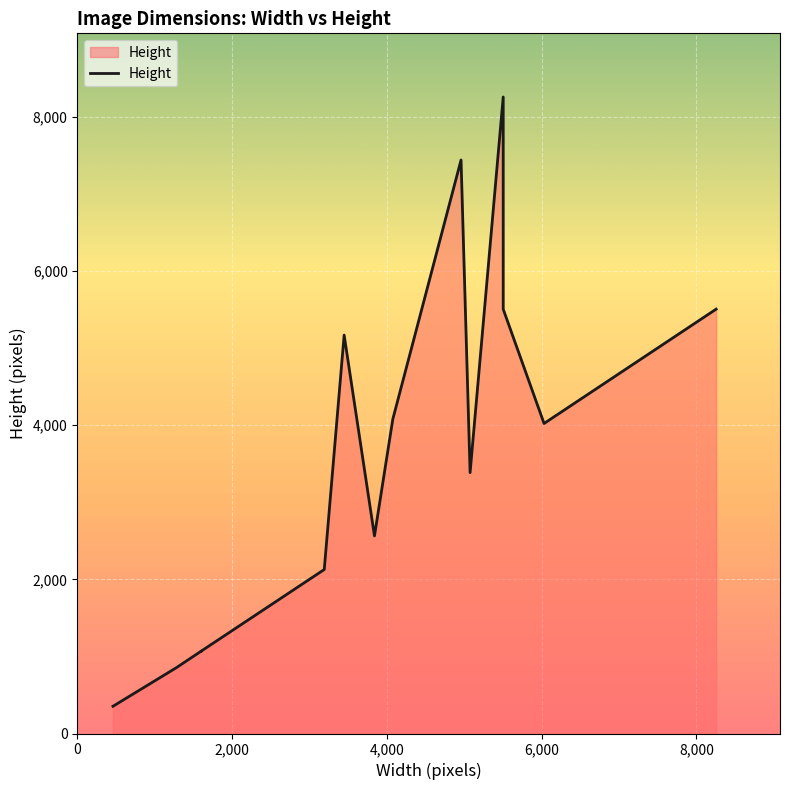

Count the number of data series in this chart.

1